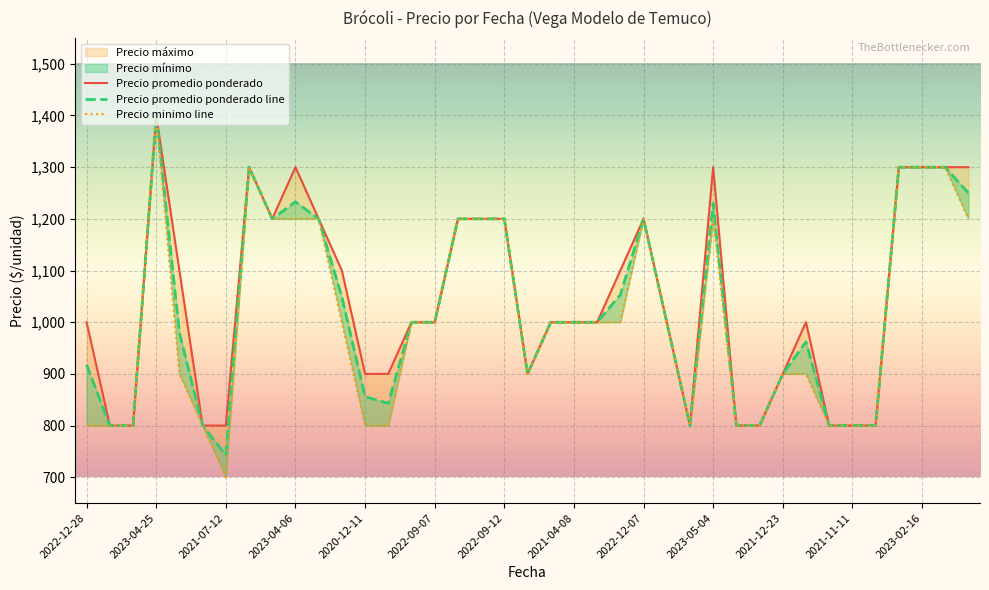

Is it true that Precio promedio ponderado equals 180 at 2021-11-11?

False